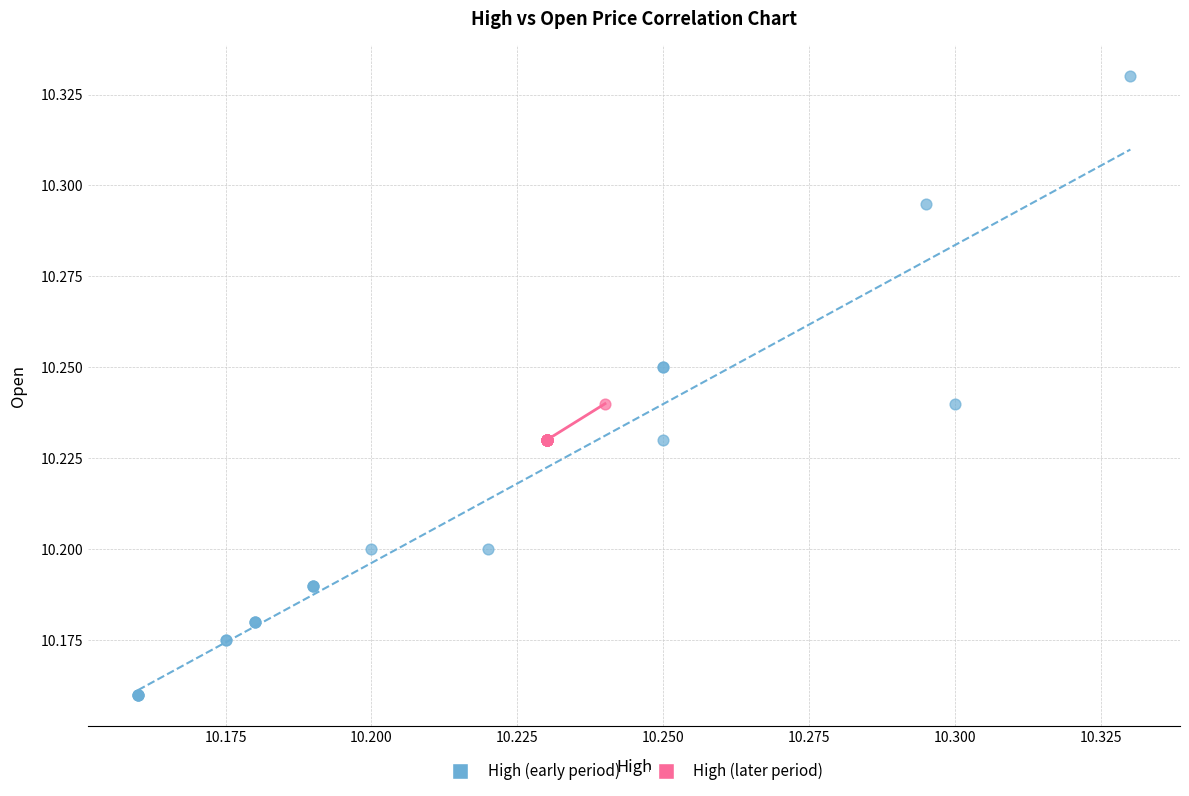

What are all the series names shown in the legend?

High (early period), High (later period)